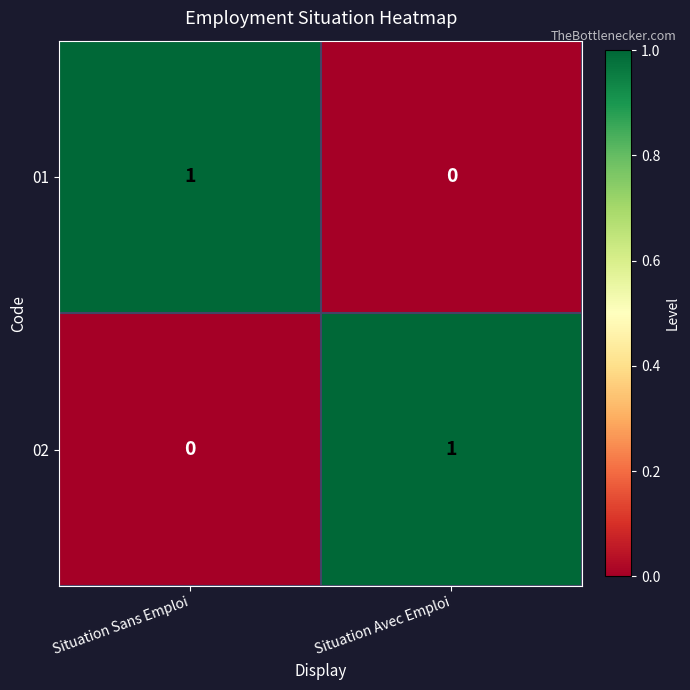

Which category has the highest value in the 01 series?

Situation Sans Emploi